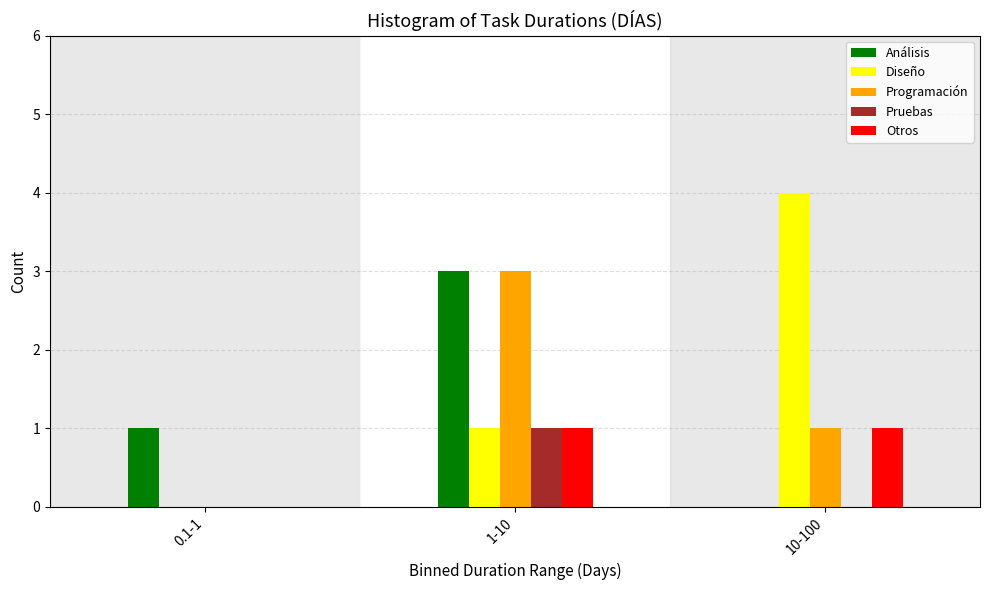

Reading left to right, extract all data points from this chart.

Análisis: 0.1-1=1	1-10=3	10-100=0
Diseño: 0.1-1=0	1-10=1	10-100=4
Programación: 0.1-1=0	1-10=3	10-100=1
Pruebas: 0.1-1=0	1-10=1	10-100=0
Otros: 0.1-1=0	1-10=1	10-100=1